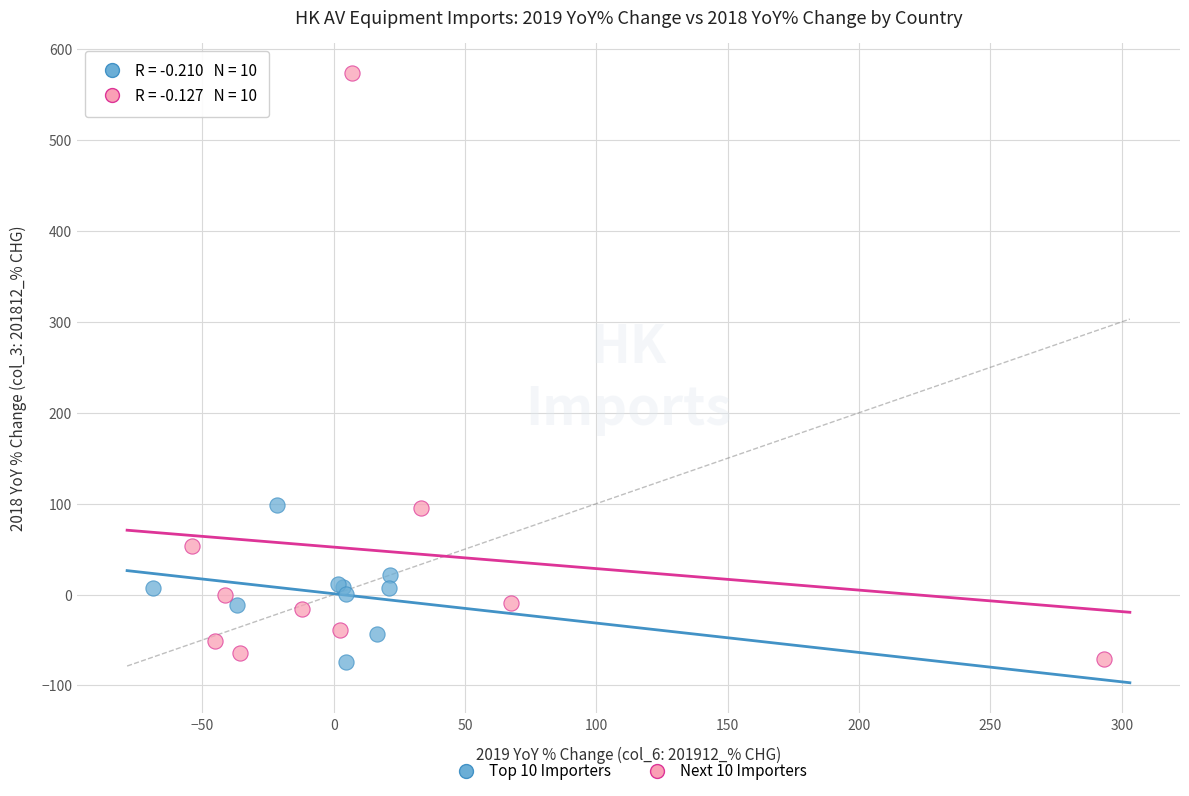

Which series contains the highest Y value?

Next 10 Importers